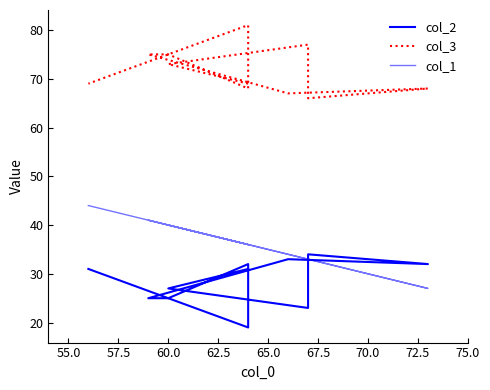

How many times do col_1 and col_2 cross each other?

2